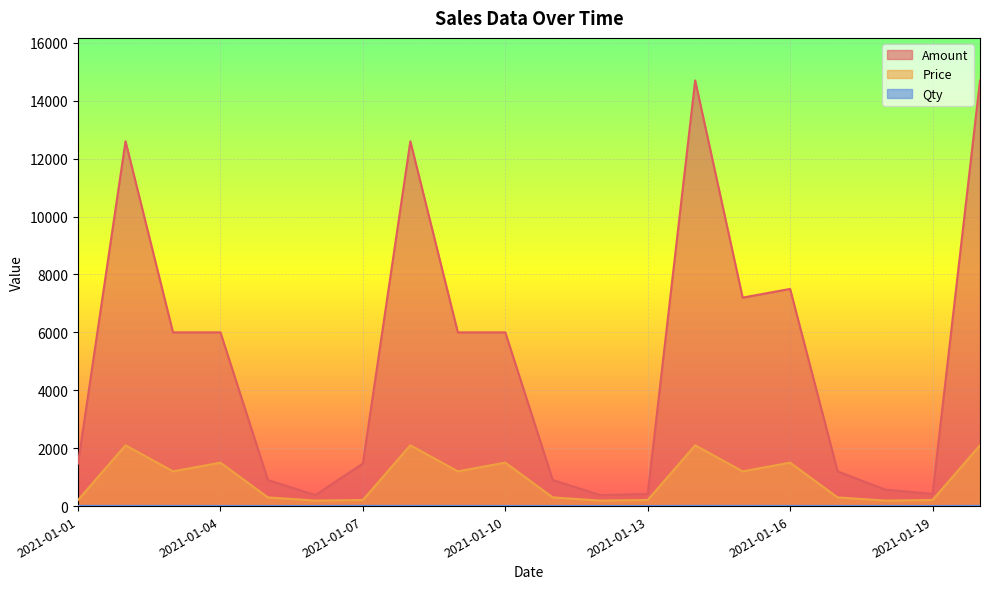

What is the total value across all series at 2021-01-05?

1203